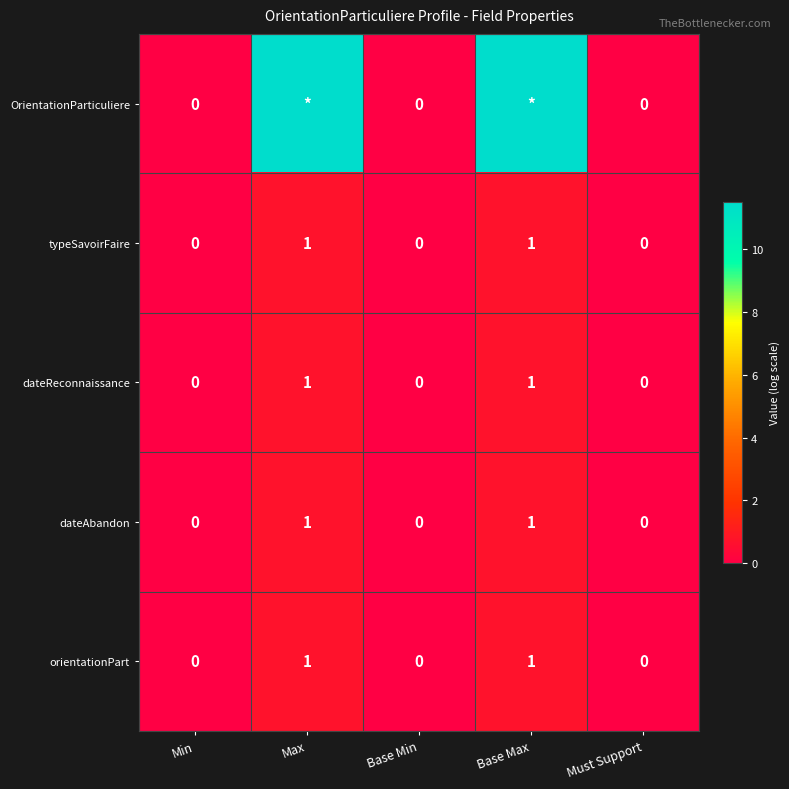

How many distinct data groups are displayed?

5